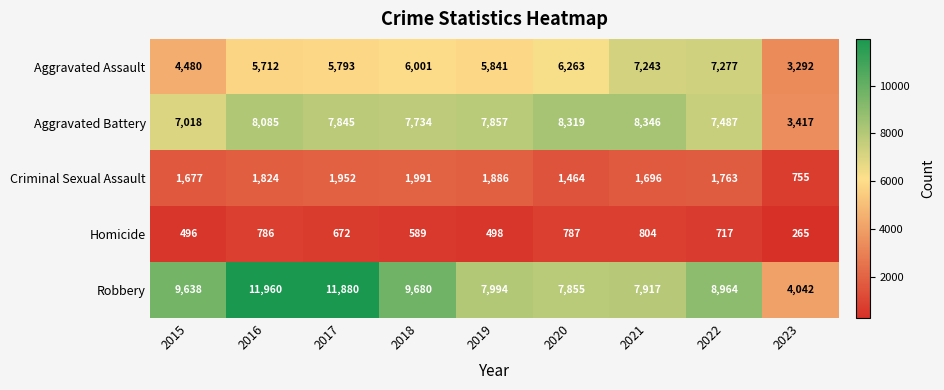

At which label does Homicide first exceed 672?

2016